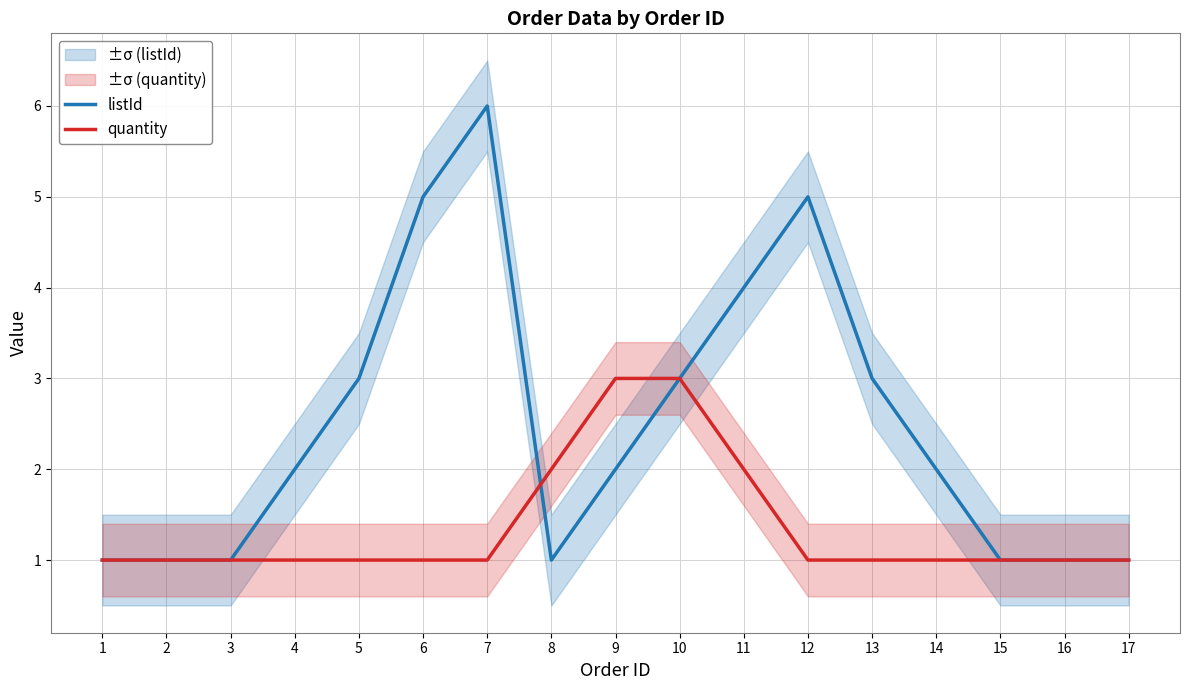

Is this an area chart (filled region under the line)?

No